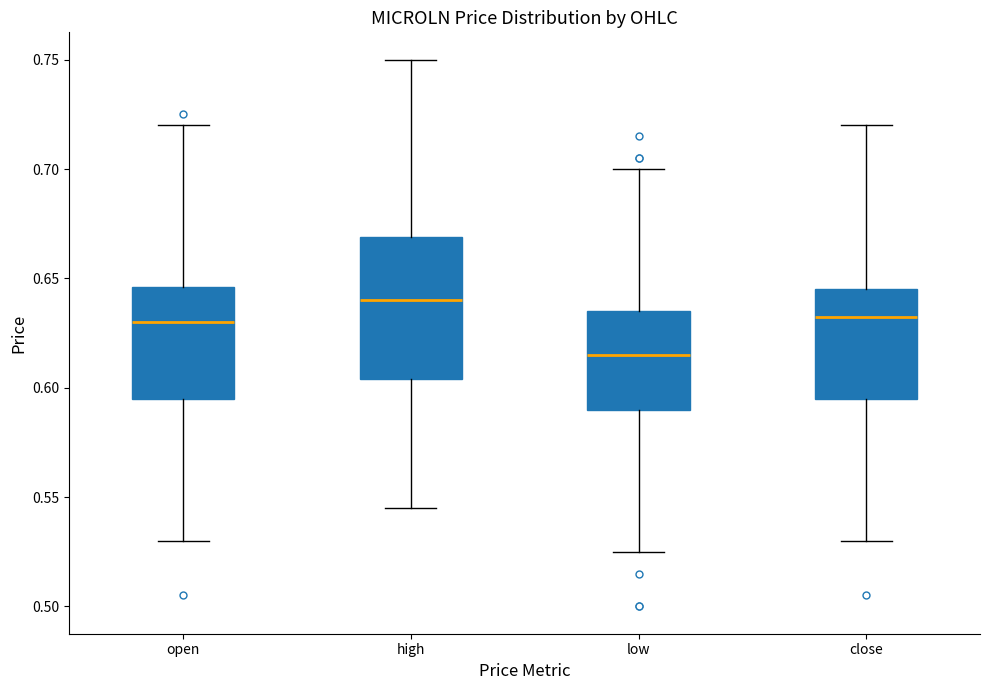

Reading left to right, transcribe this box plot: for each box, give where its median line is, the range the box spans, and where its two whiskers end, as read against the y-axis. The values are not printed on the chart, so give them approximately, as read against the axis.

open: median 0.630, box 0.595 to 0.645, whiskers 0.530 to 0.720
high: median 0.640, box 0.605 to 0.670, whiskers 0.545 to 0.750
low: median 0.615, box 0.590 to 0.635, whiskers 0.525 to 0.700
close: median 0.635, box 0.595 to 0.645, whiskers 0.530 to 0.720